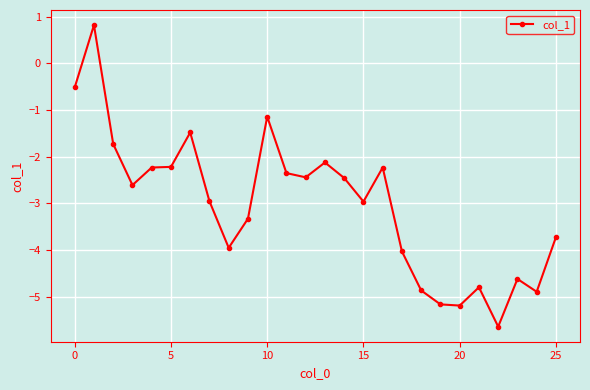

What is the smallest value displayed?

-5.6